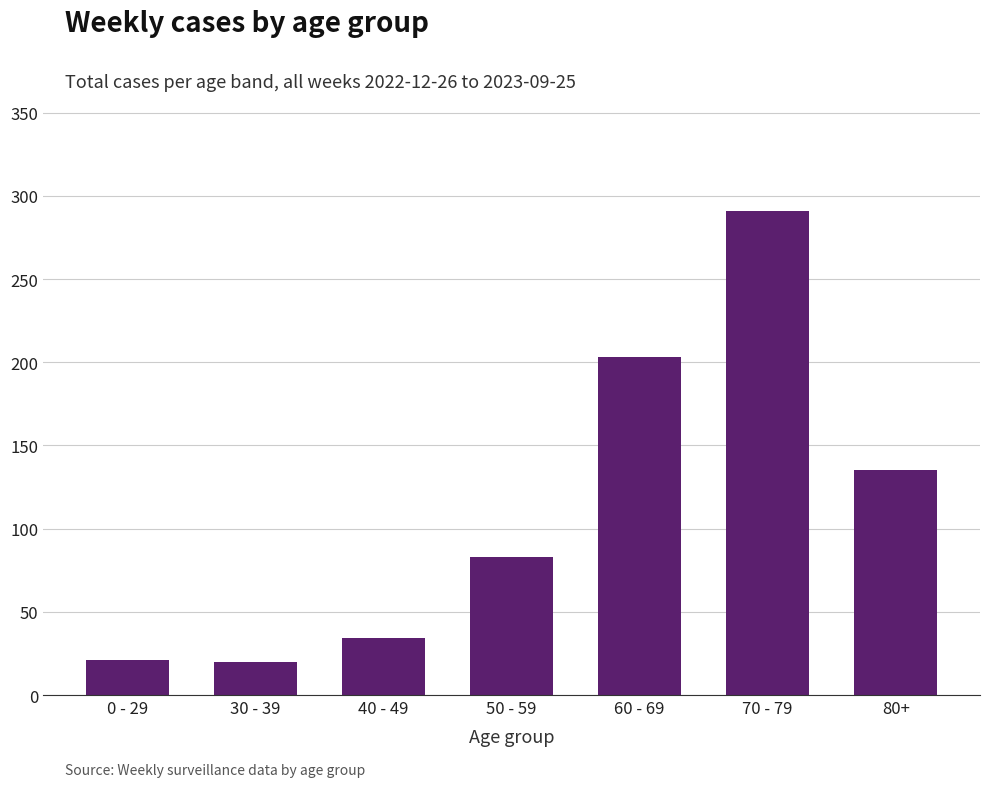

What is the change in value from 50 - 59 to 80+?

+52